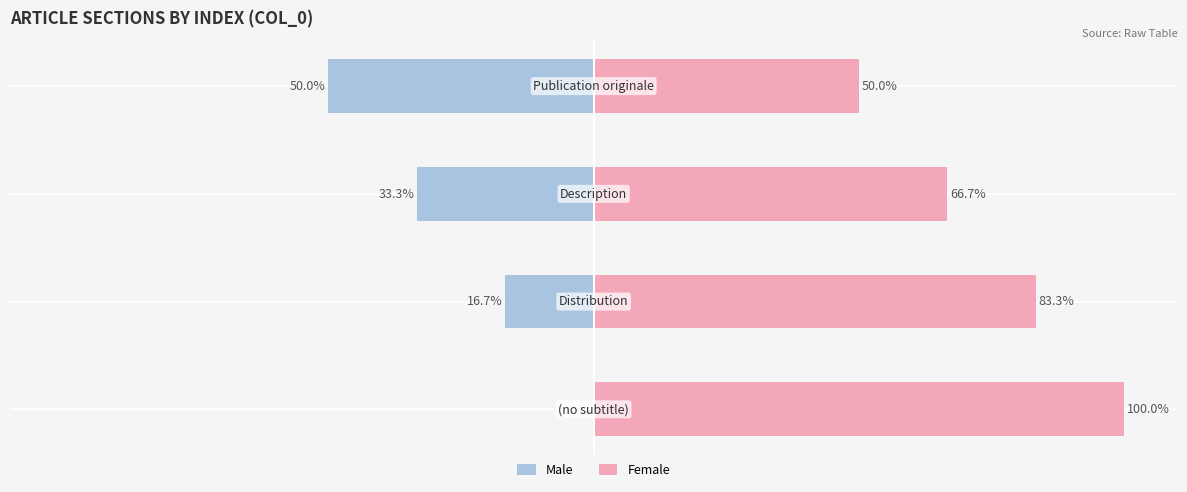

The Male series shows -50.0 at 3. True or false?

True